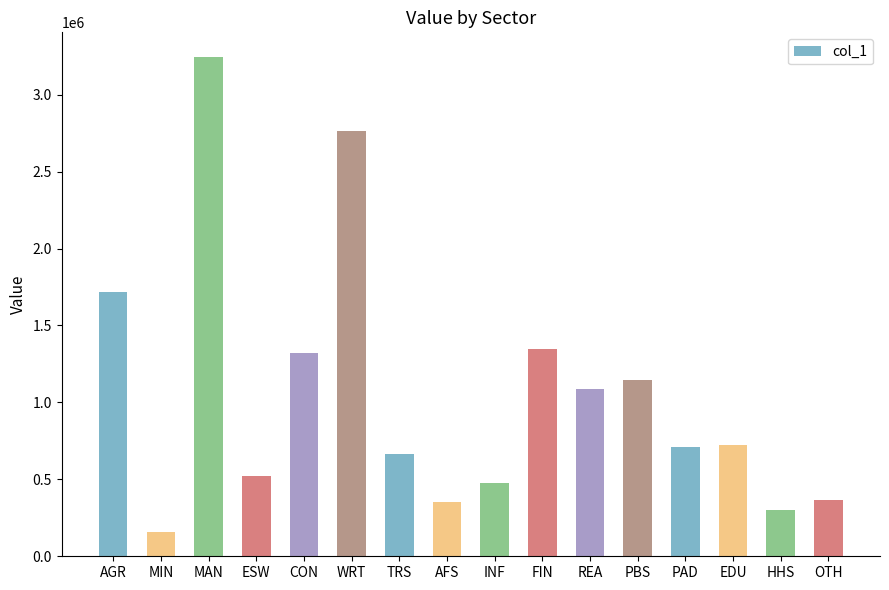

Between PAD and OTH, which is larger?

PAD